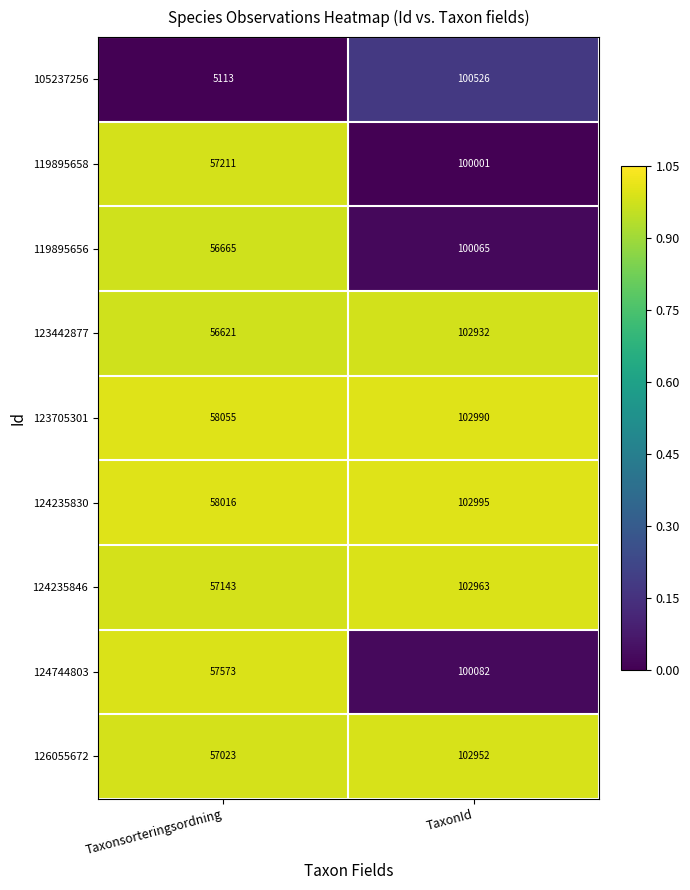

How many series are shown in this chart?

9